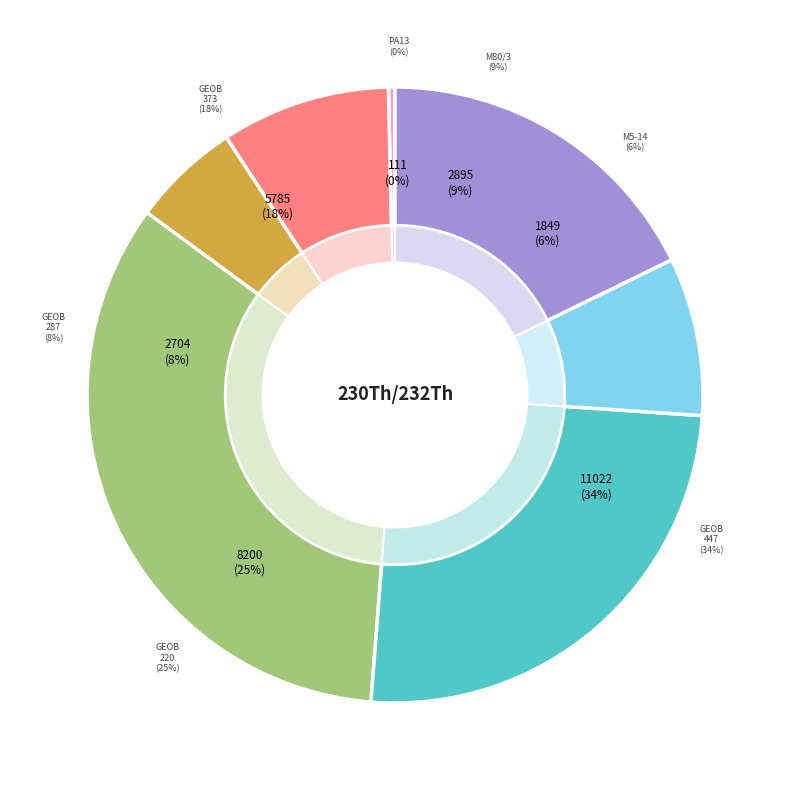

The GeoB20912-1 287-289 cm slice represents 1% of the pie. True or false?

False